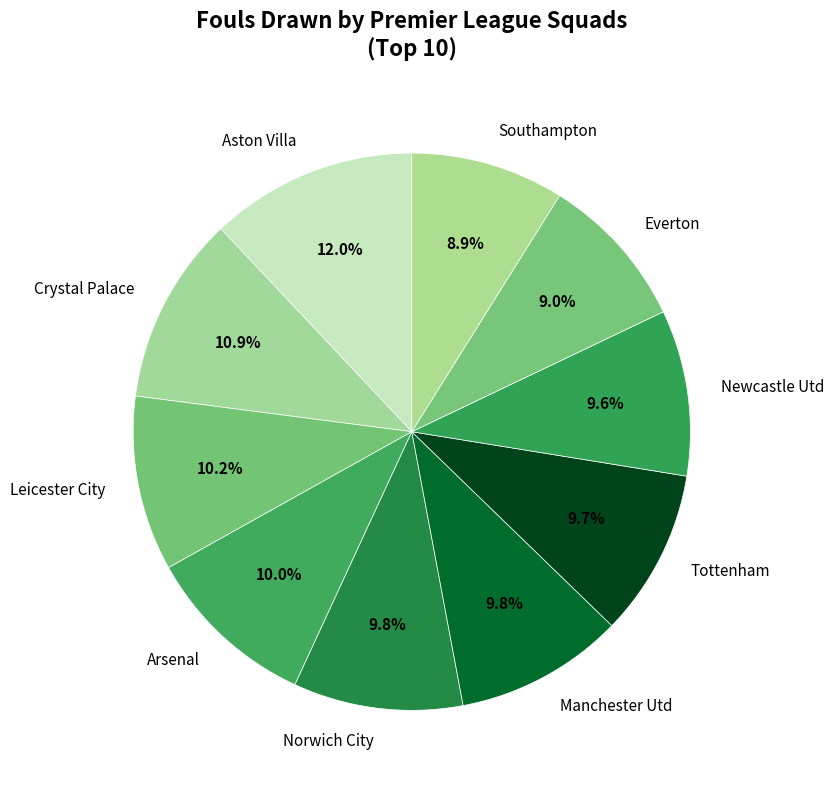

How many slices are in this pie chart?

10